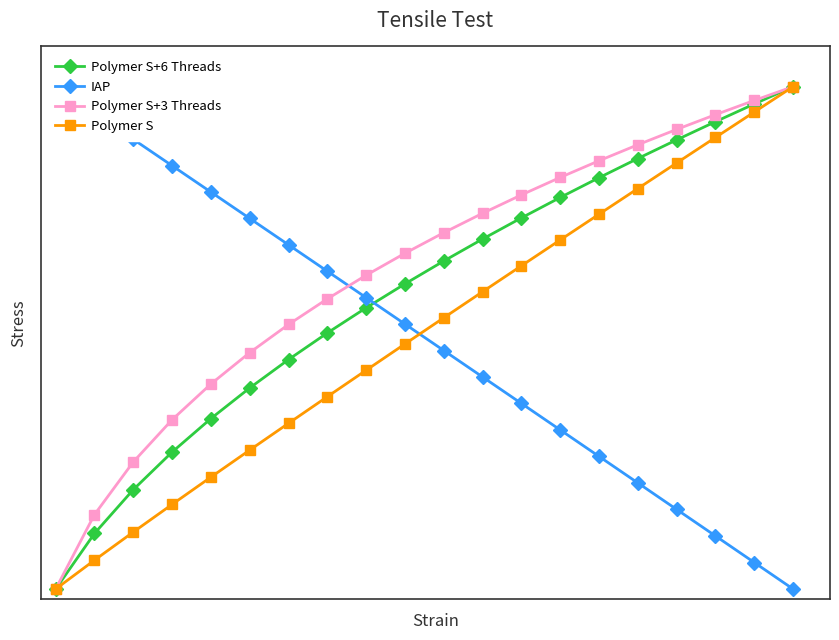

At how many categories does at least one series exceed 0?

20